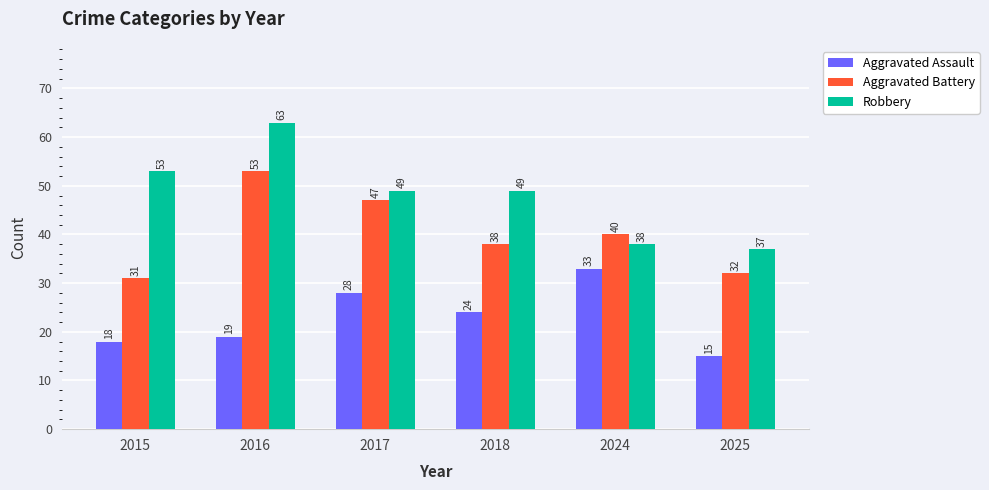

At which label does Aggravated Battery first exceed 40?

2016